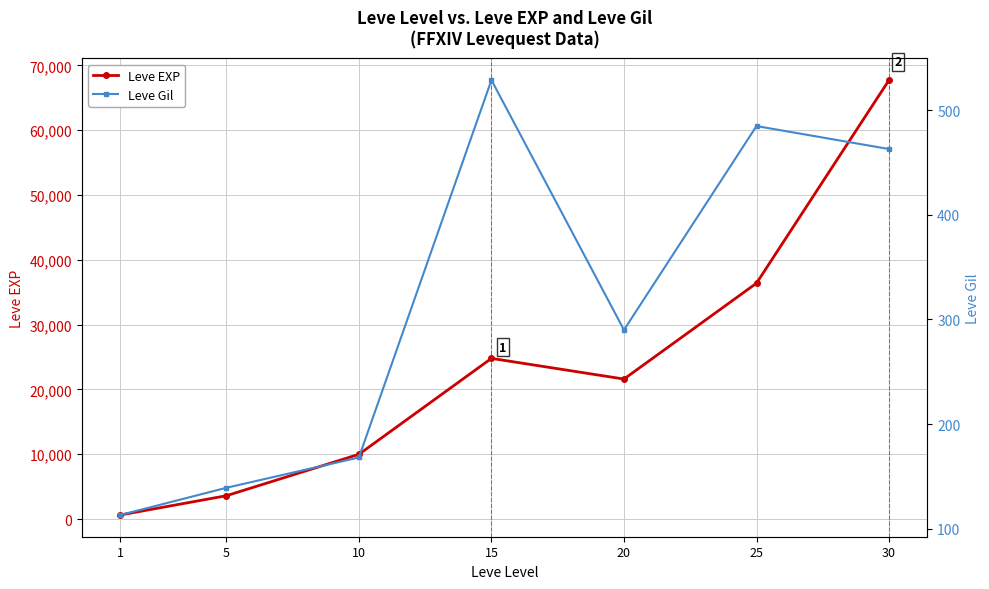

What are all the series names shown in the legend?

Leve EXP, Leve Gil